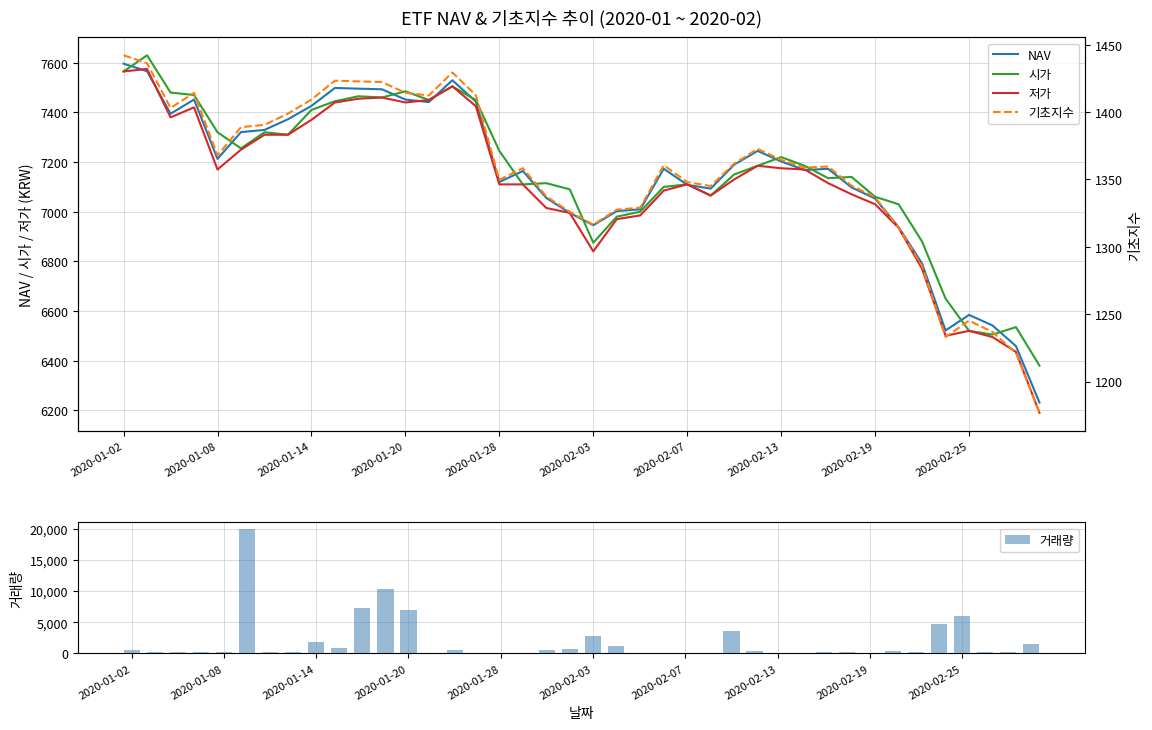

The value of 저가 at 2020-02-19 is 4860.5. True or false?

False